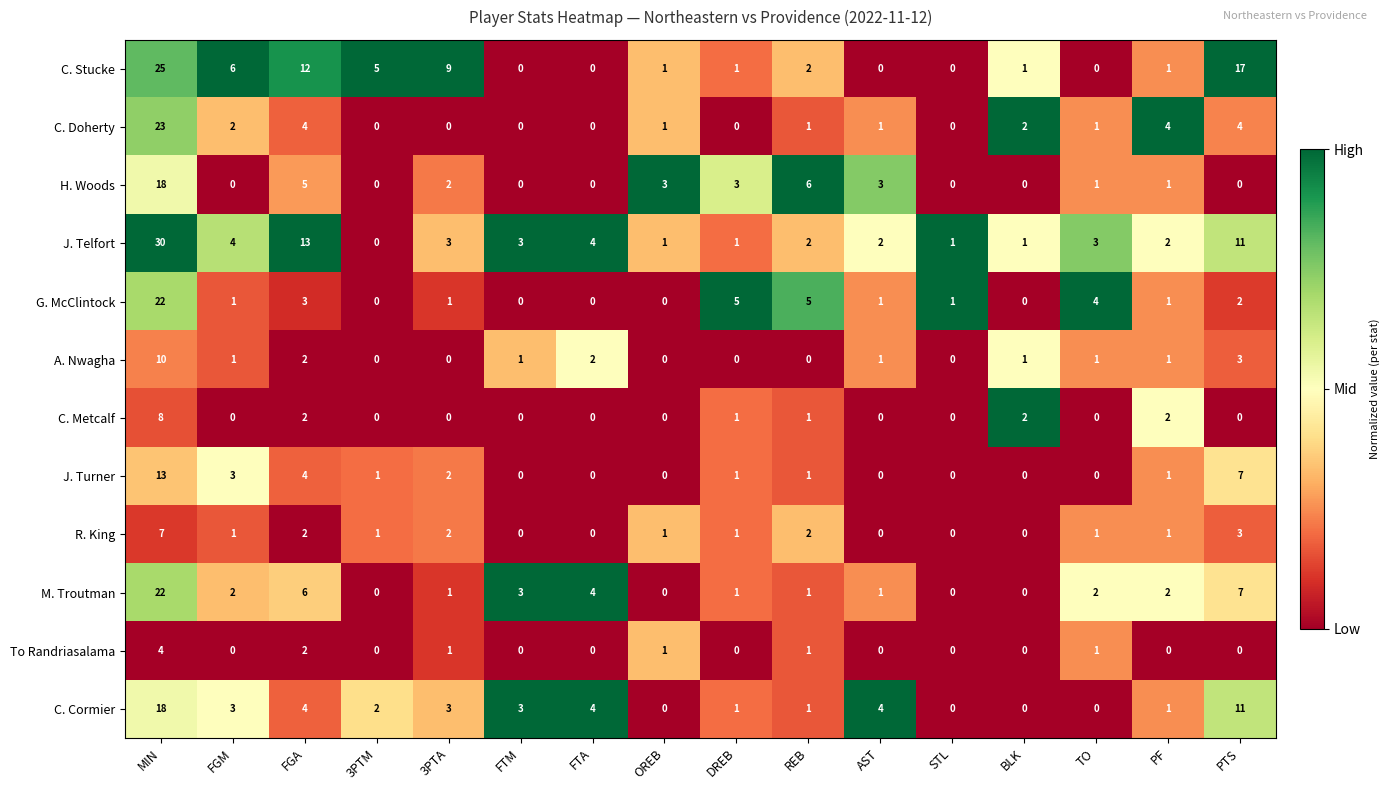

Which series changed the most between 3PTM and PTS?

C. Stucke